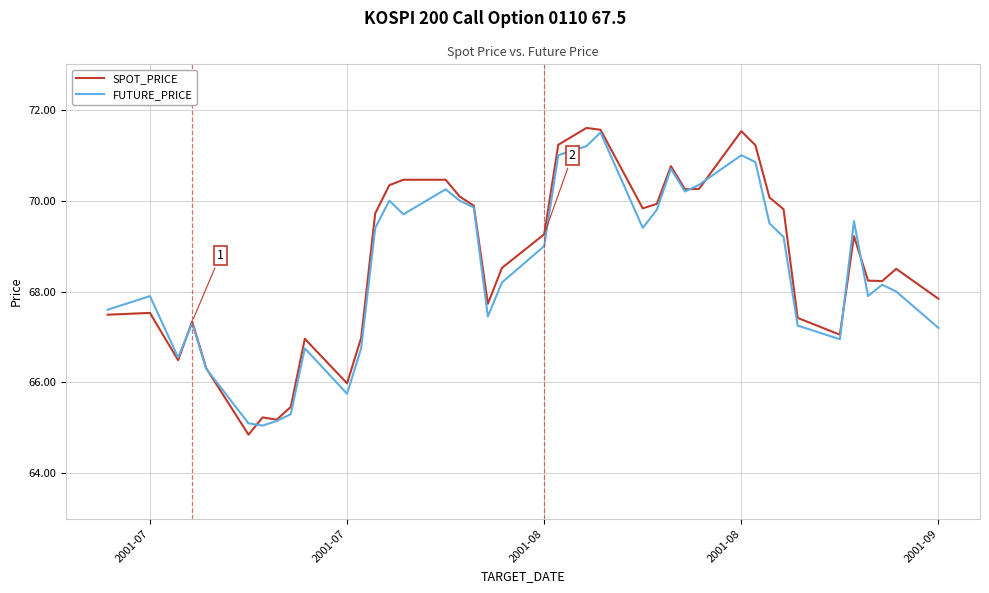

What is the maximum value for SPOT_PRICE?

71.6